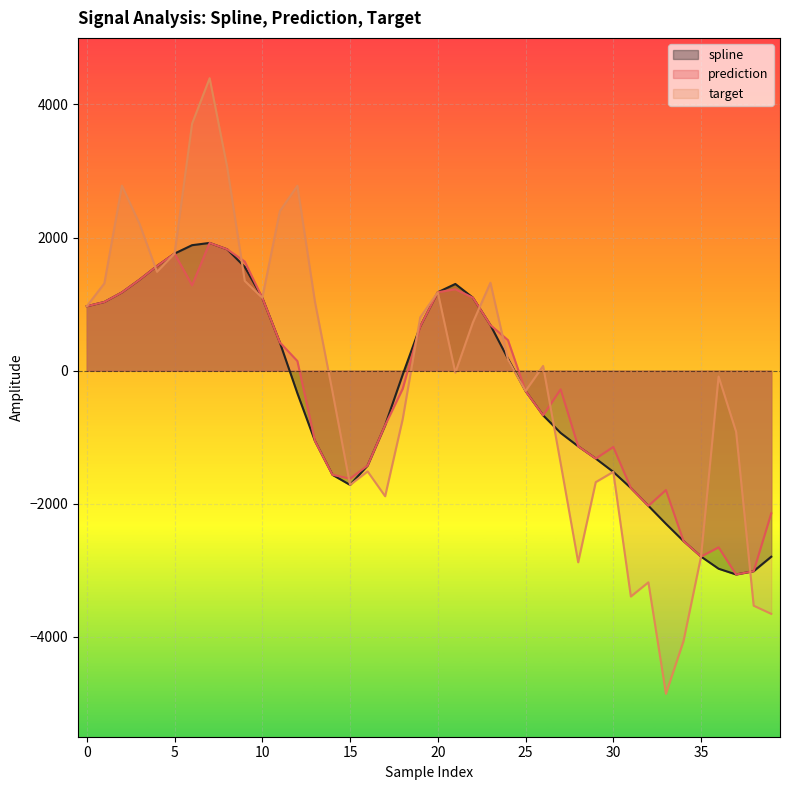

Which series has the widest spread of values?

target